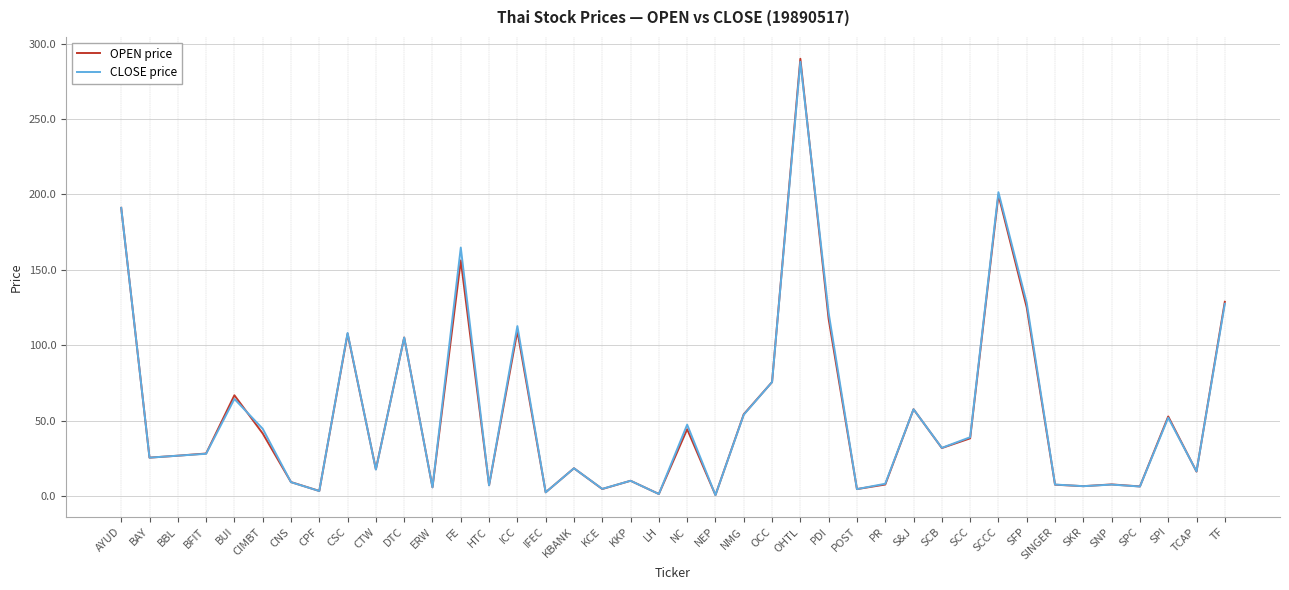

At which category is the sum across all series the highest?

OHTL